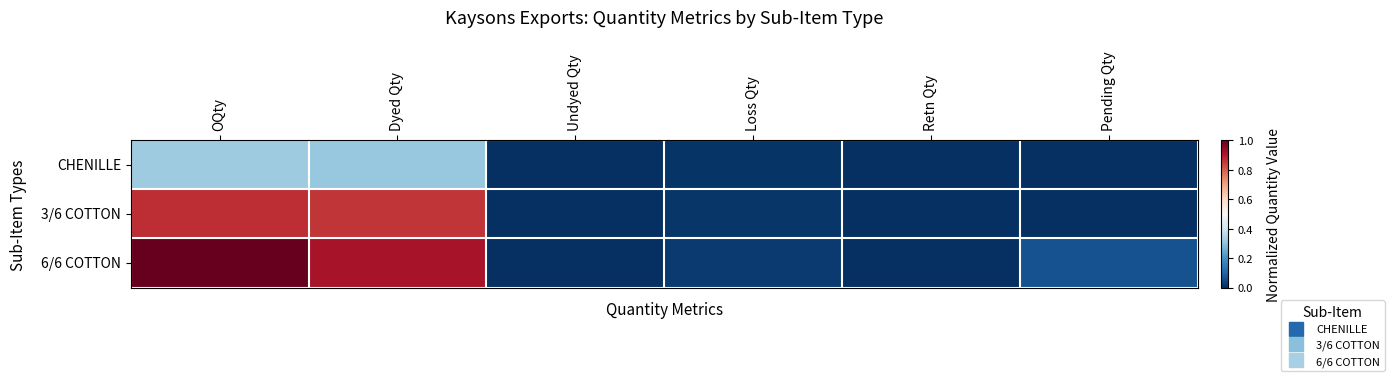

Which series changed the most between Retn Qty and Pending Qty?

6/6 COTTON